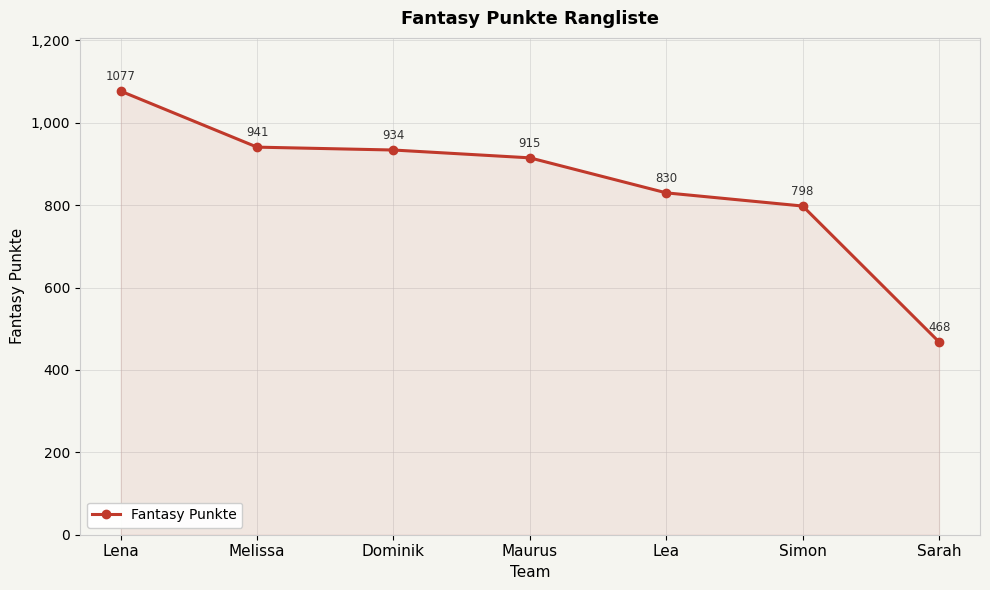

Which label corresponds to the largest value in the chart?

Lena